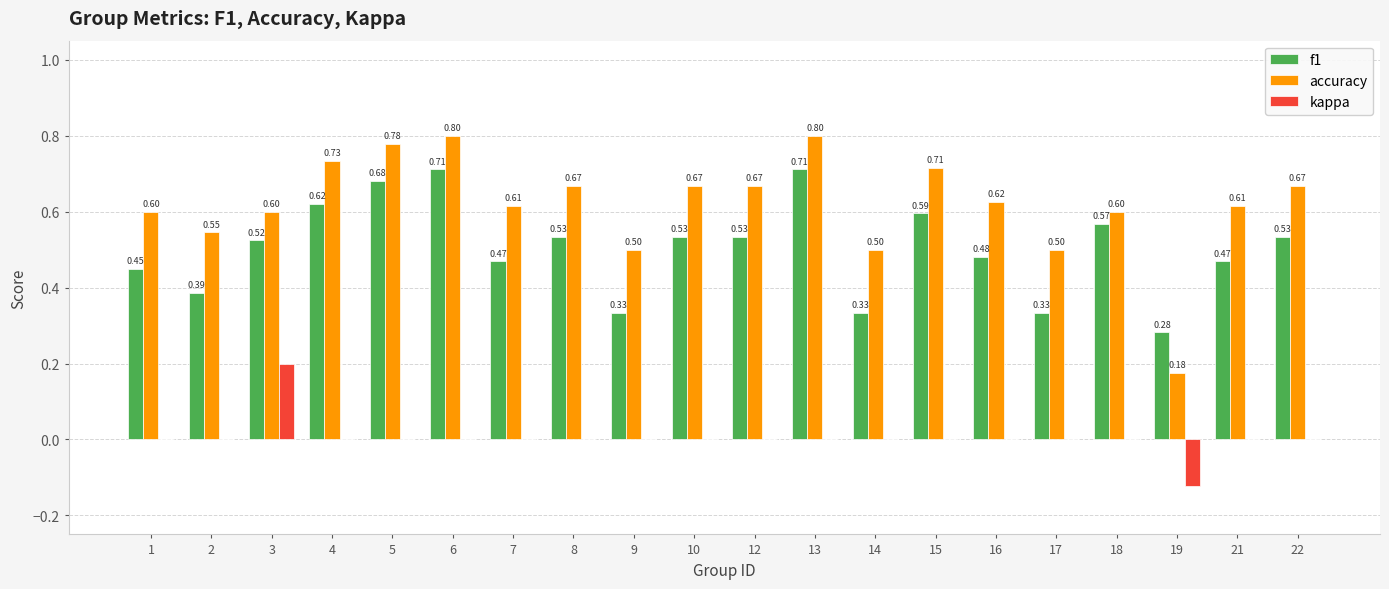

True or false: accuracy has a value of 0.9 at 10.

False